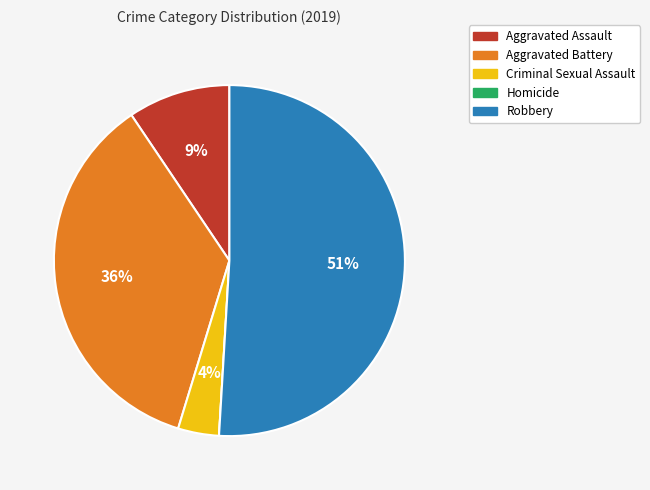

Combined, do Robbery and Aggravated Assault account for over 50%?

Yes